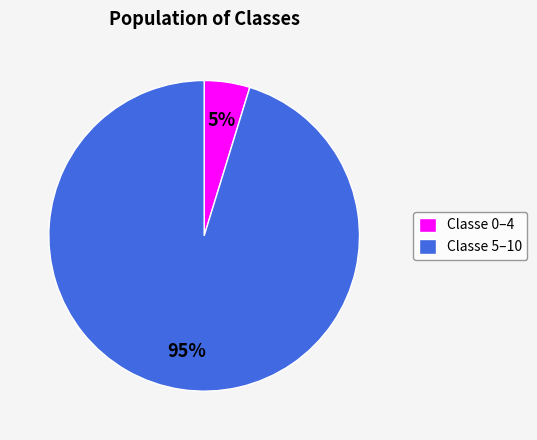

What is the largest slice in the pie chart?

Classe 5–10